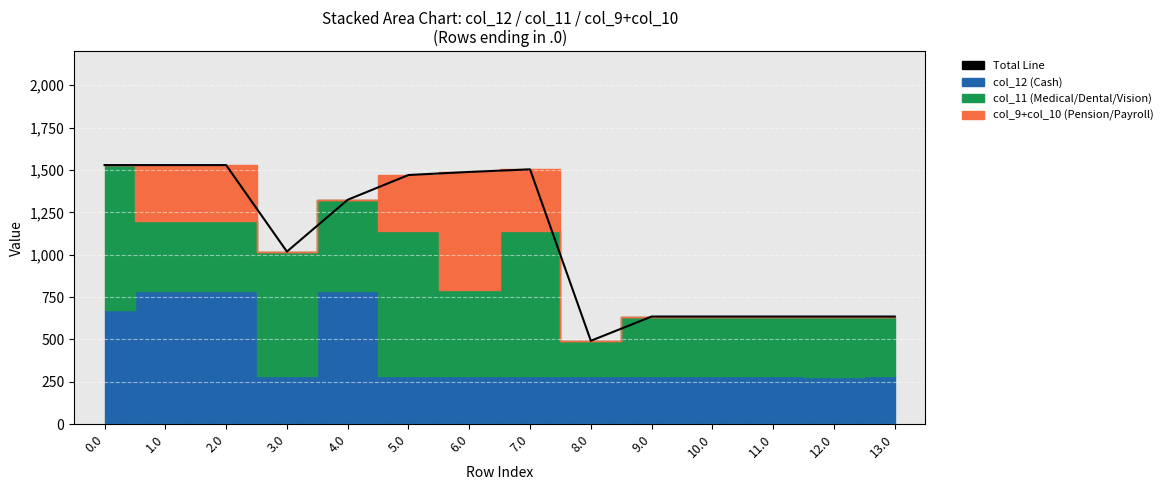

What is the difference between the values at 2.0 and 9.0?

893.1